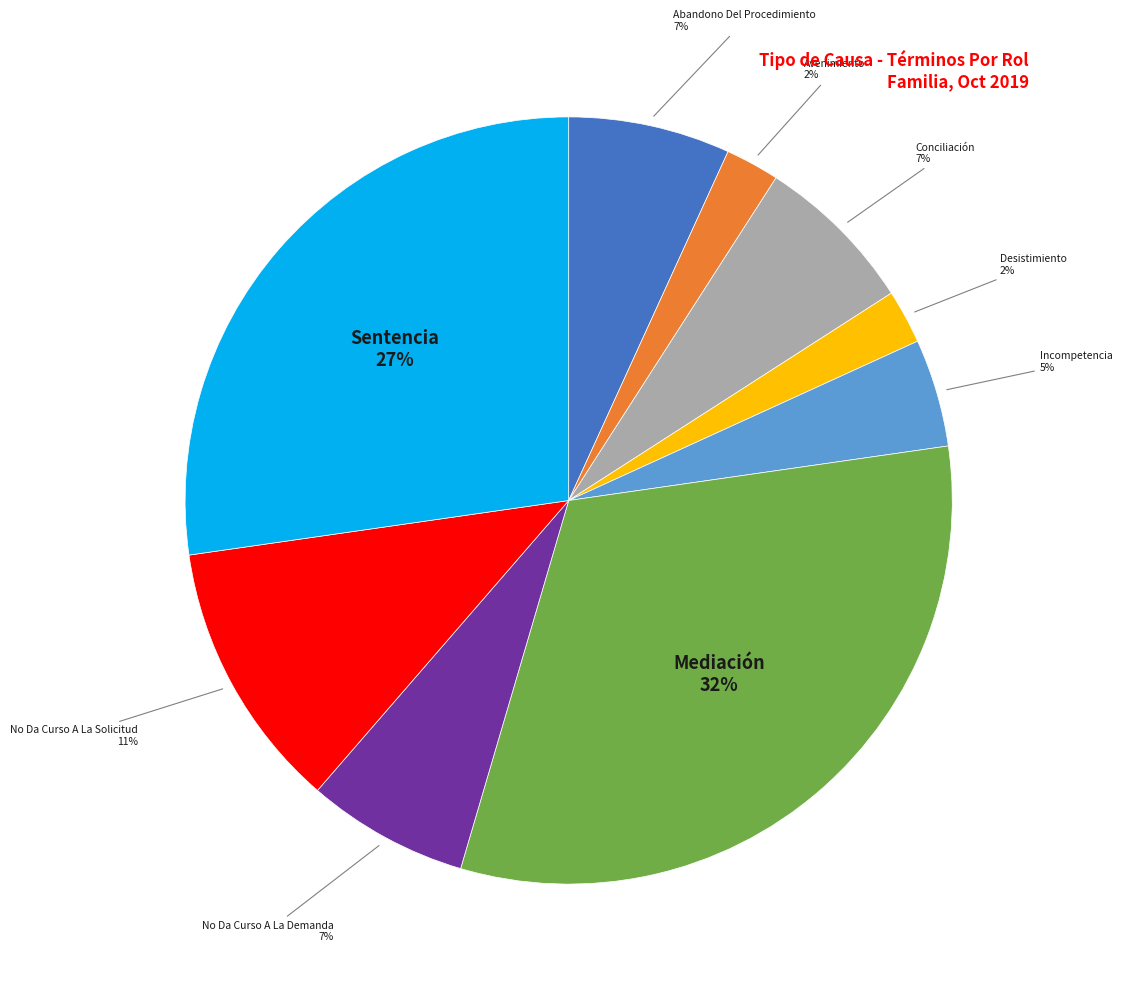

To the nearest percent, what is the difference between the largest and smallest slice percentages?

30%